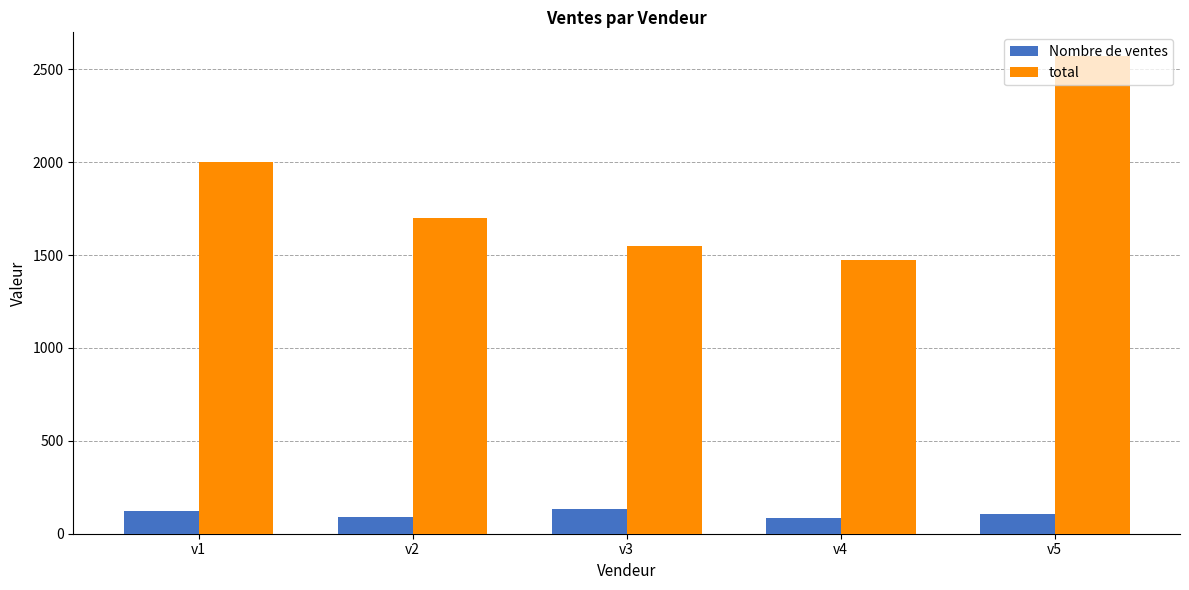

What is the average value of the Nombre de ventes series?

107